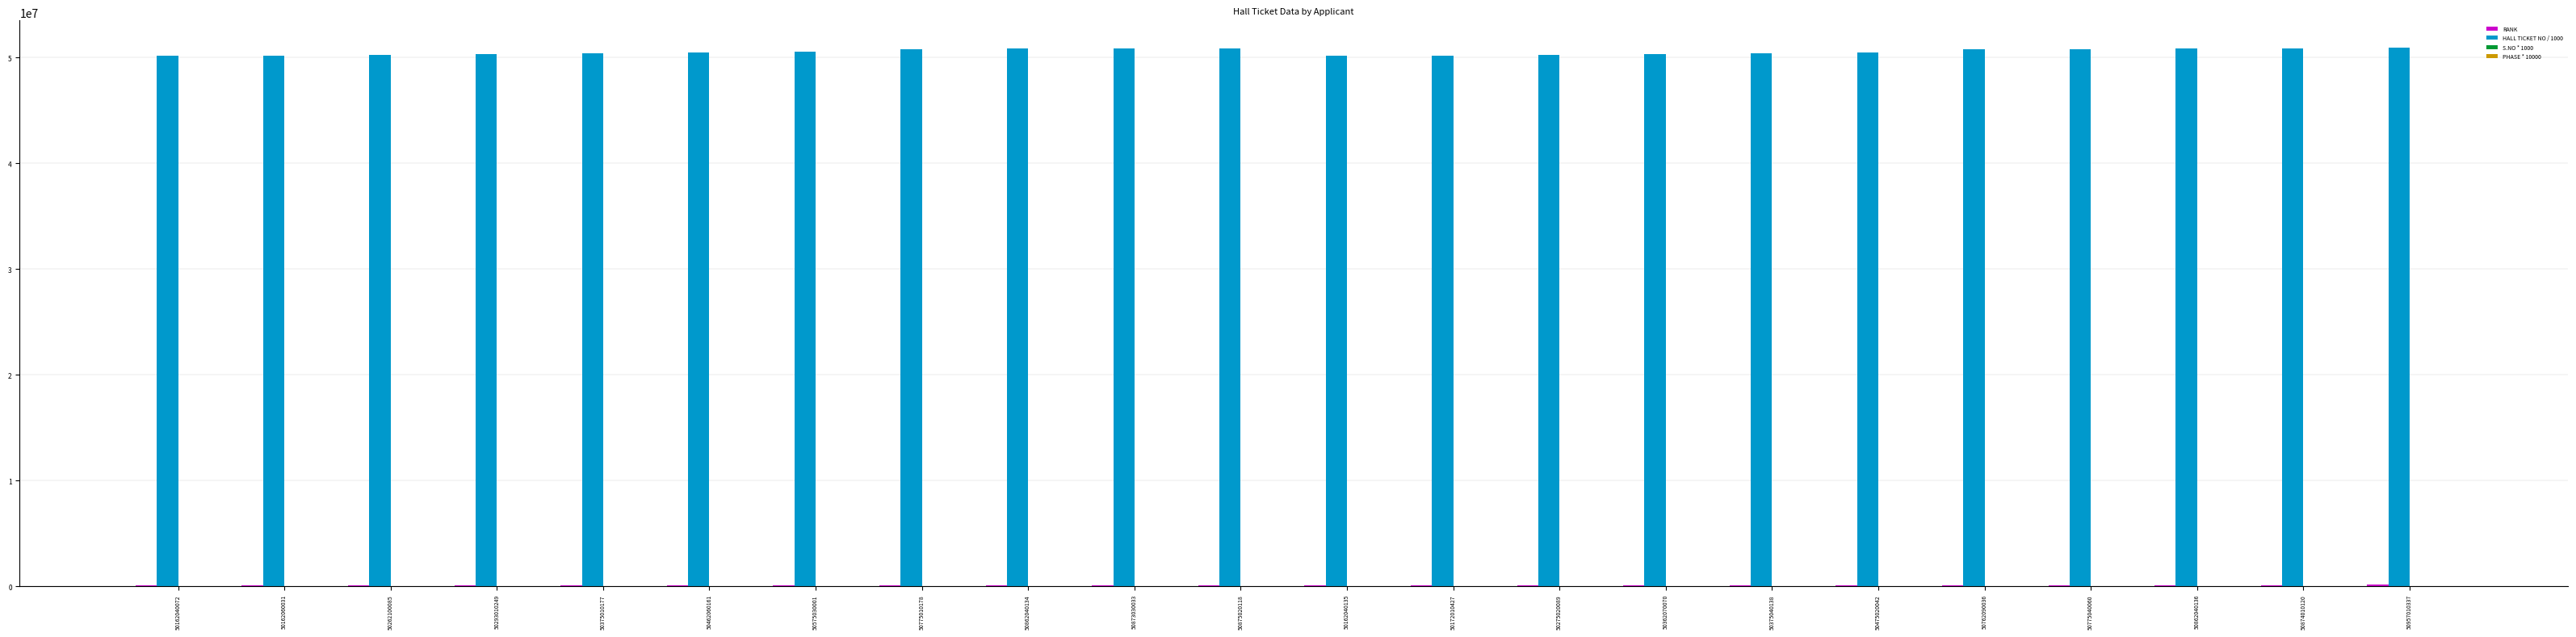

The HALL TICKET NO / 1000 series shows 50262100.1 at 50262100085. True or false?

True